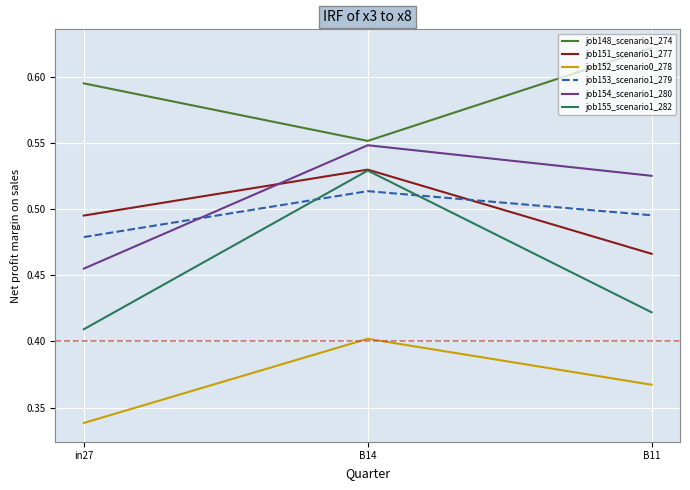

Rank the categories by job155_scenario1_282 value from lowest to highest.

in27, B11, B14